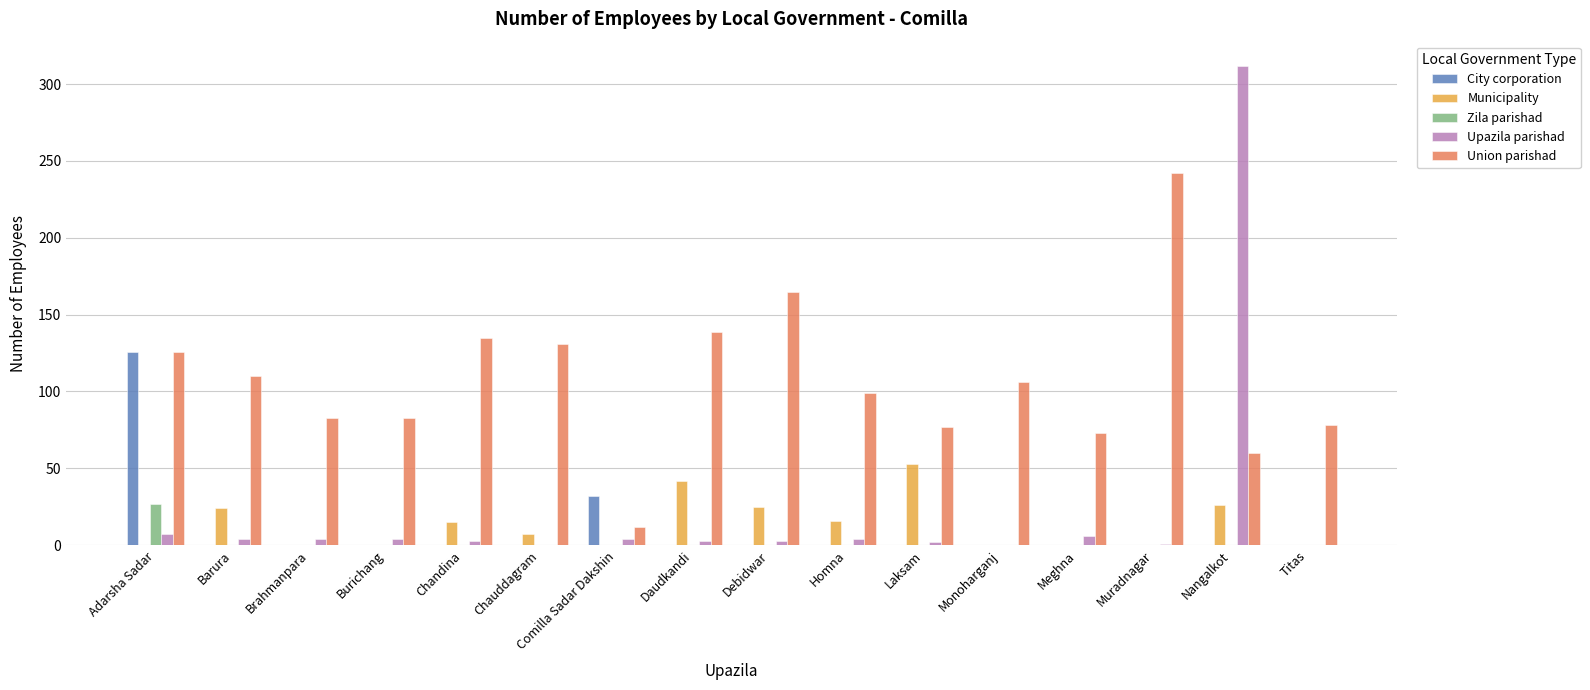

Which series changed the most between Brahmanpara and Nangalkot?

Upazila parishad